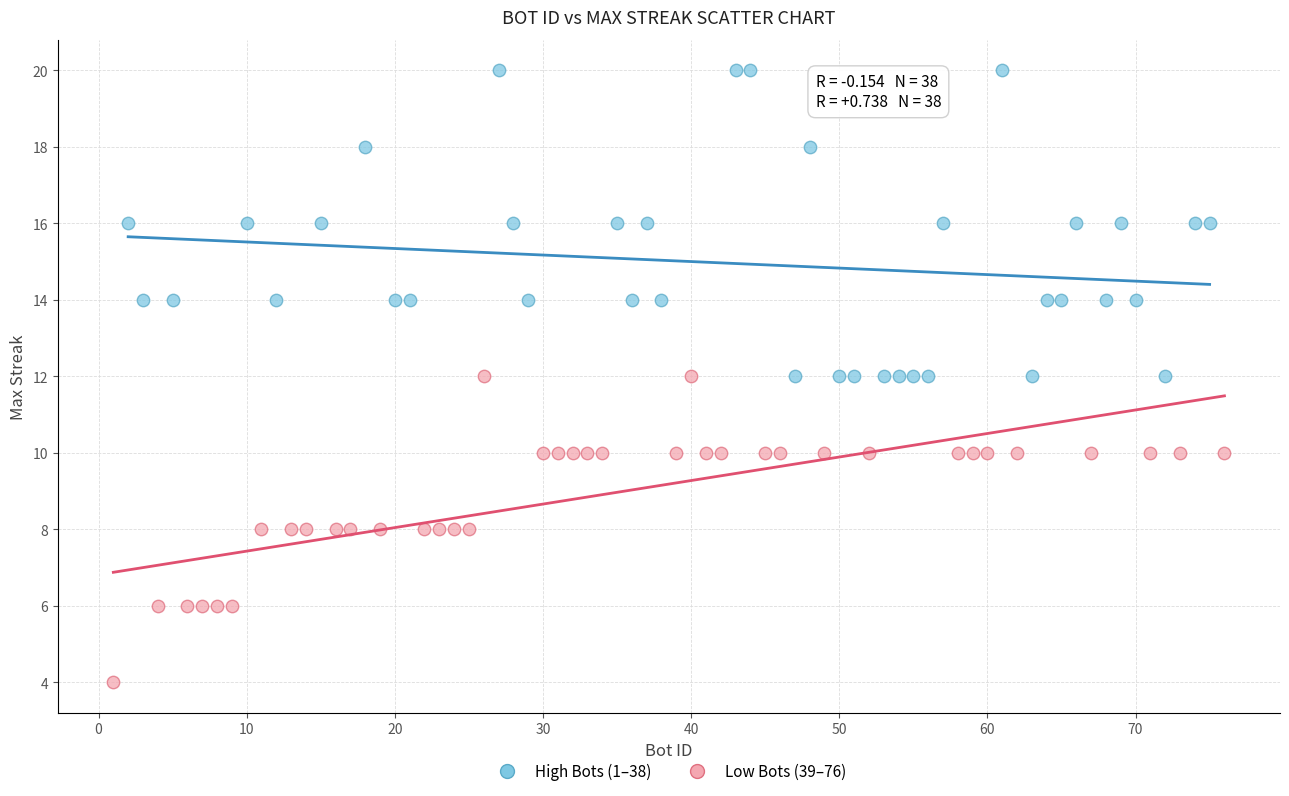

Which series contains the lowest Y value?

Low Bots (39–76)